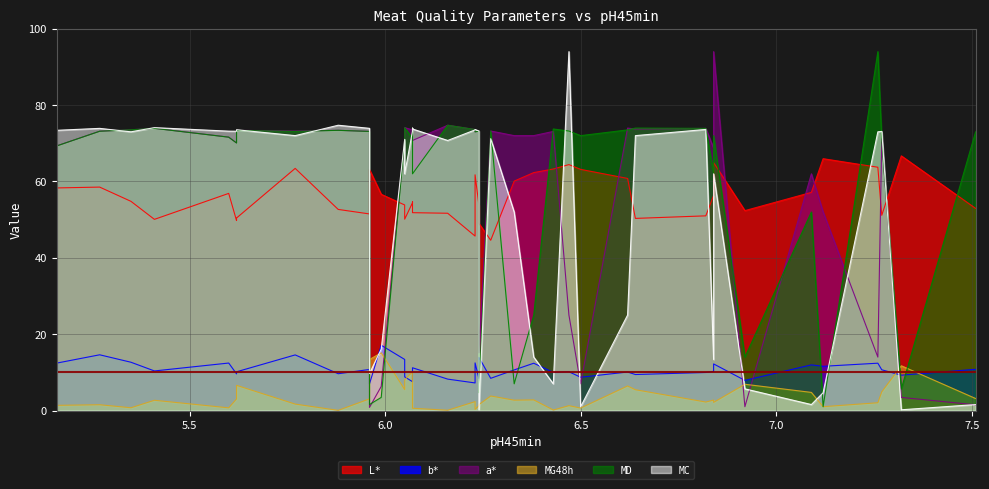

True or false: MD has more than 2 points higher than both neighbors.

True